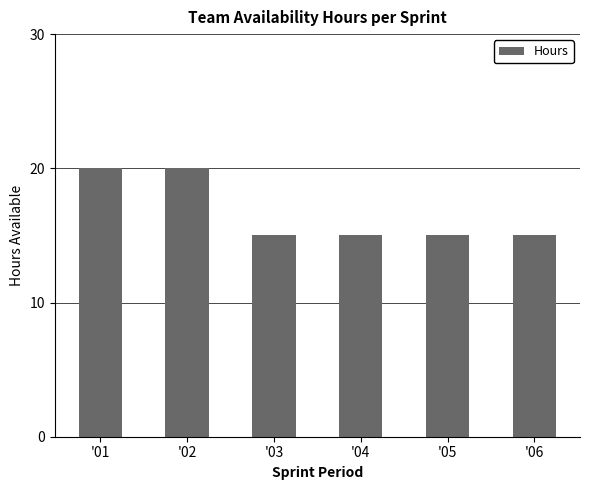

Reading right to left, extract all data points from this chart.

'06=15	'05=15	'04=15	'03=15	'02=20	'01=20